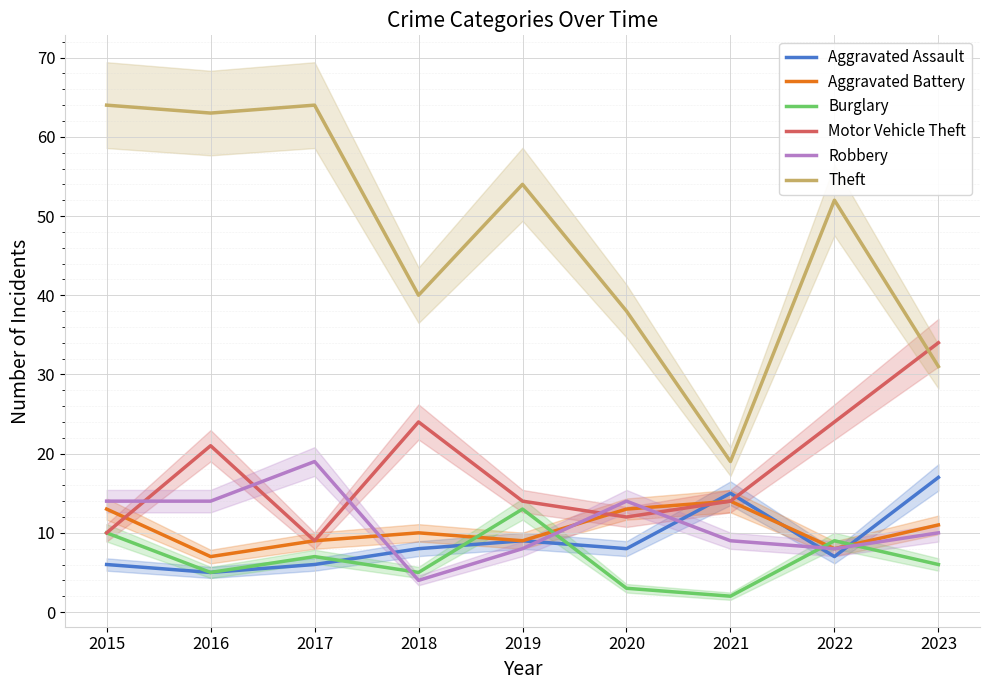

At which category does Aggravated Battery reach its first local peak?

2018